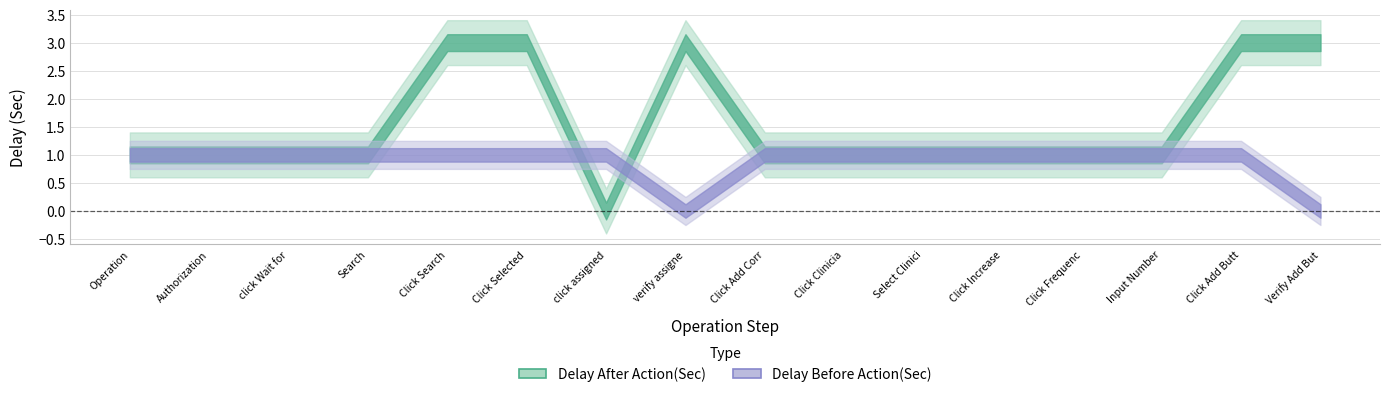

Rank the series by their maximum value, from lowest to highest.

Delay Before Action(Sec), Delay After Action(Sec)